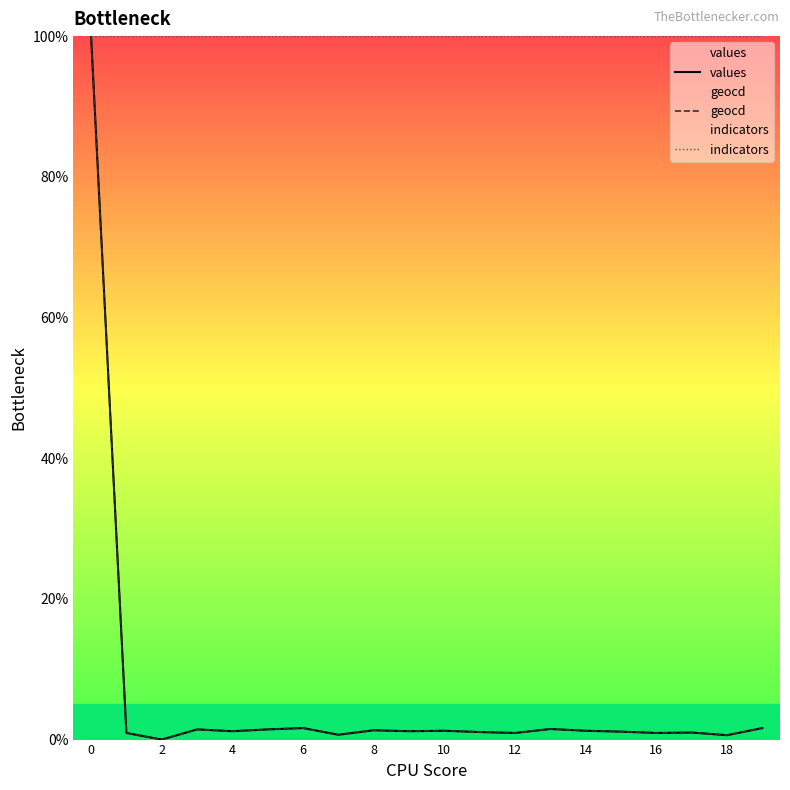

True or false: values and indicators cross at least once.

False